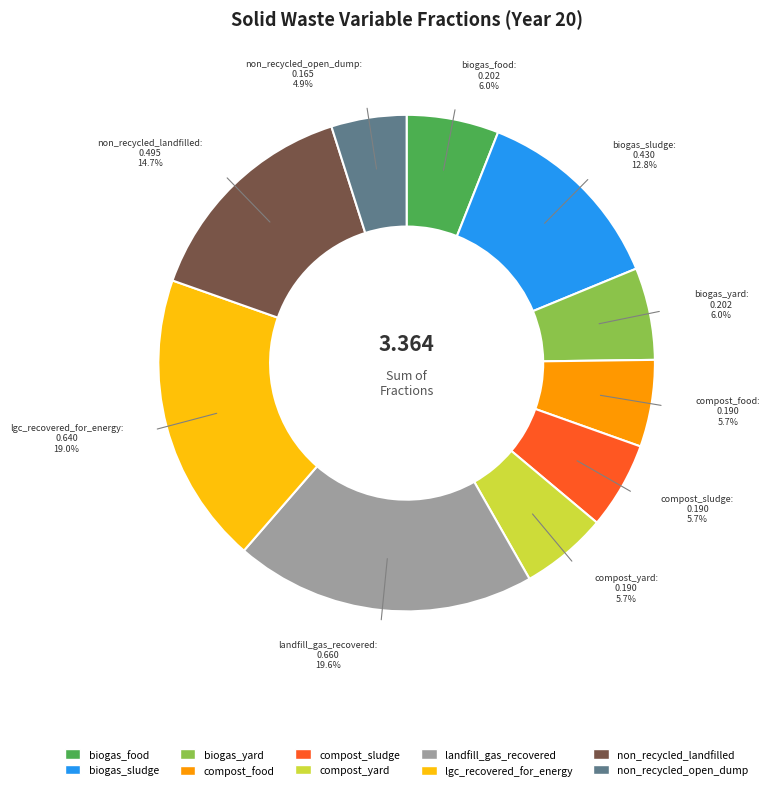

Do non_recycled_open_dump and compost_sludge together represent more than half of the pie?

No